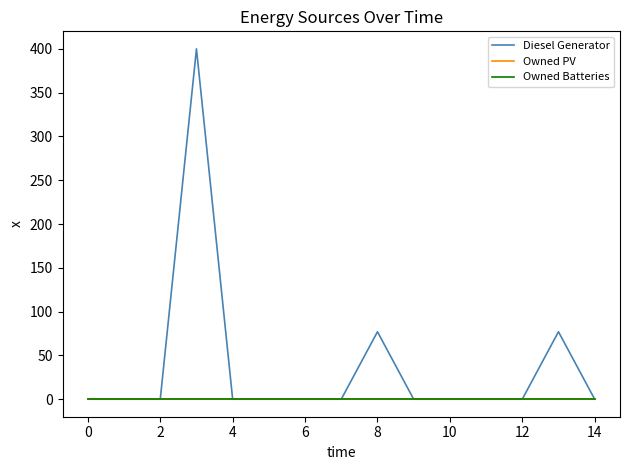

Is this an area chart (filled region under the line)?

No